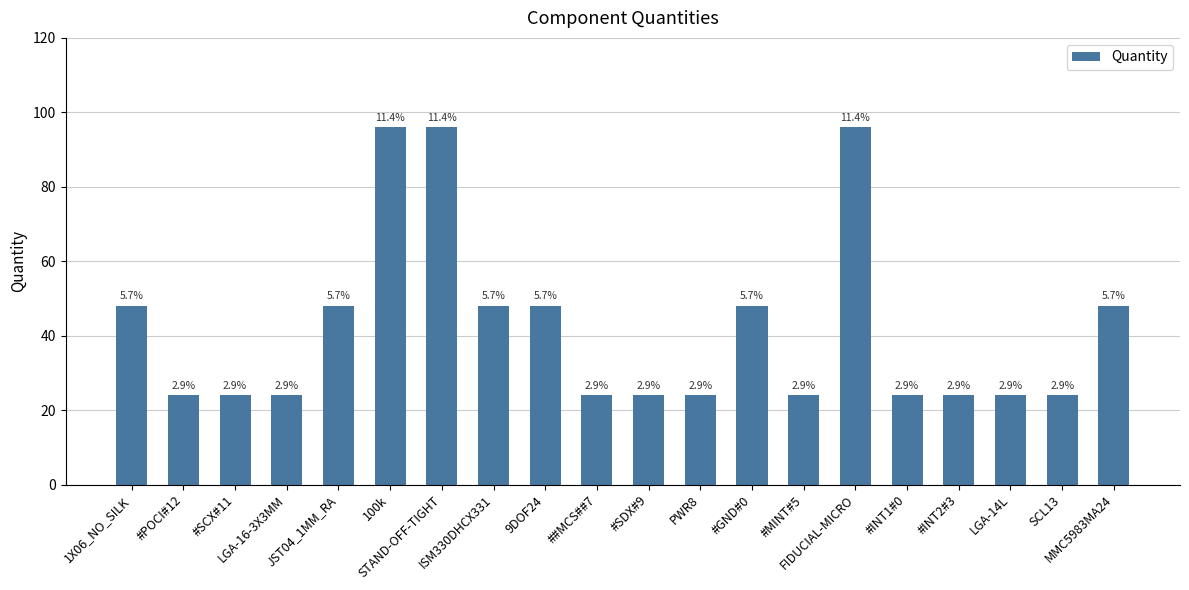

What is the label of the 1st bar from the left?

1X06_NO_SILK